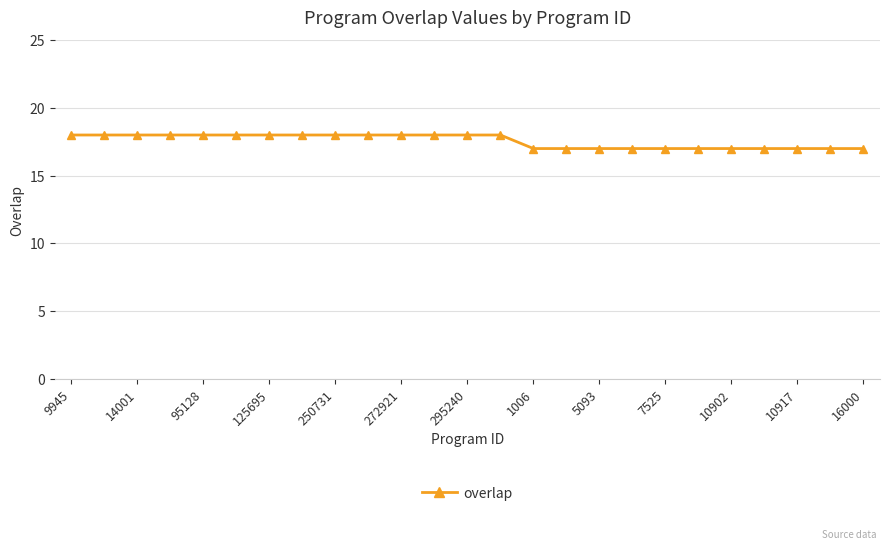

What is the maximum value shown in the chart?

18